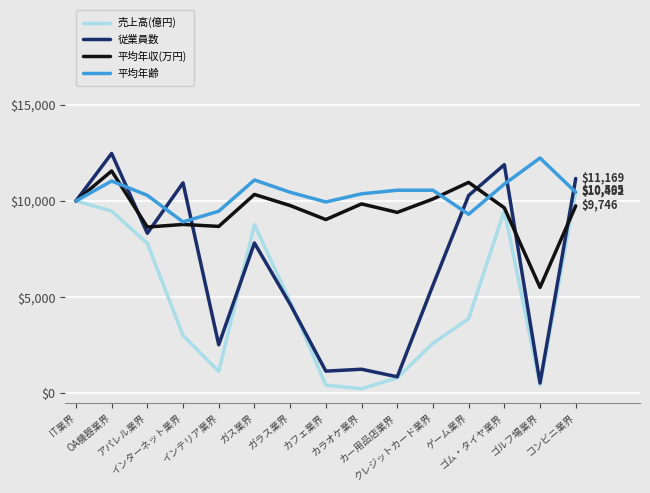

What is the sum of all 売上高(億円) values?

73322.4